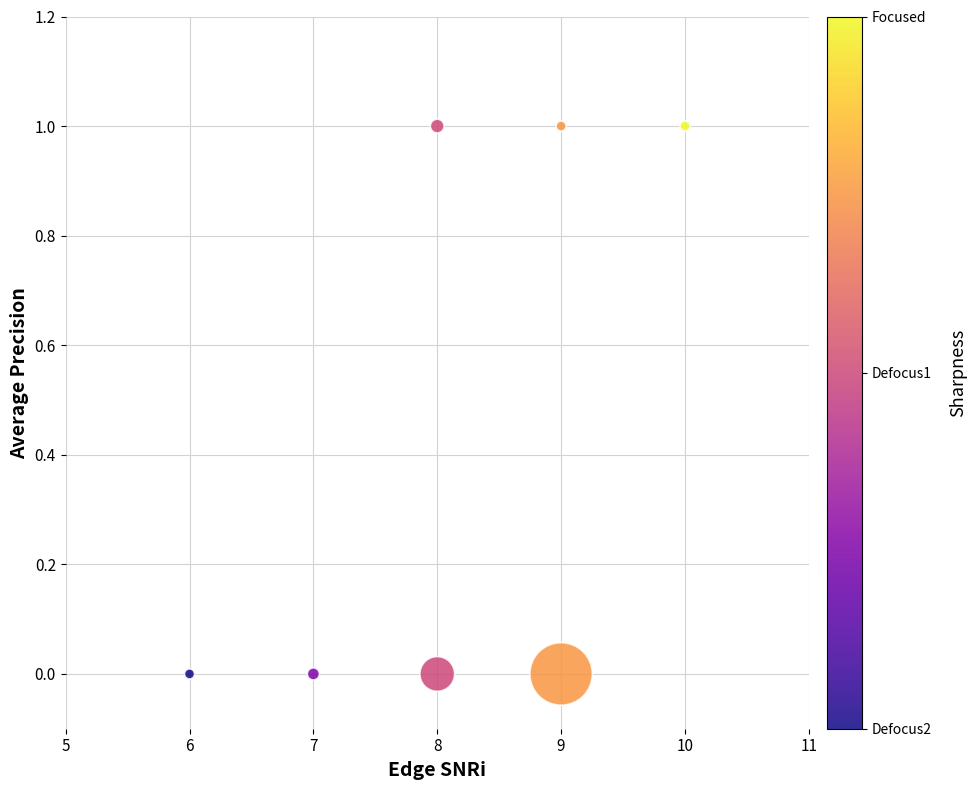

What is the average X value?

8